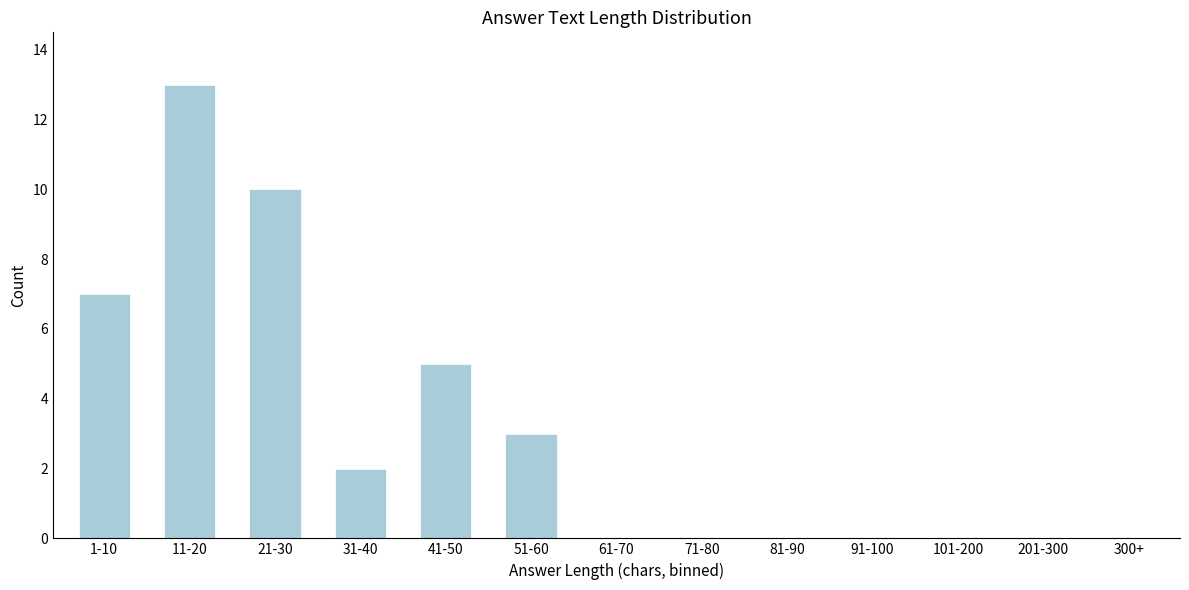

Reading right to left, what are all the values shown in this chart?

300+=0	201-300=0	101-200=0	91-100=0	81-90=0	71-80=0	61-70=0	51-60=3	41-50=5	31-40=2	21-30=10	11-20=13	1-10=7